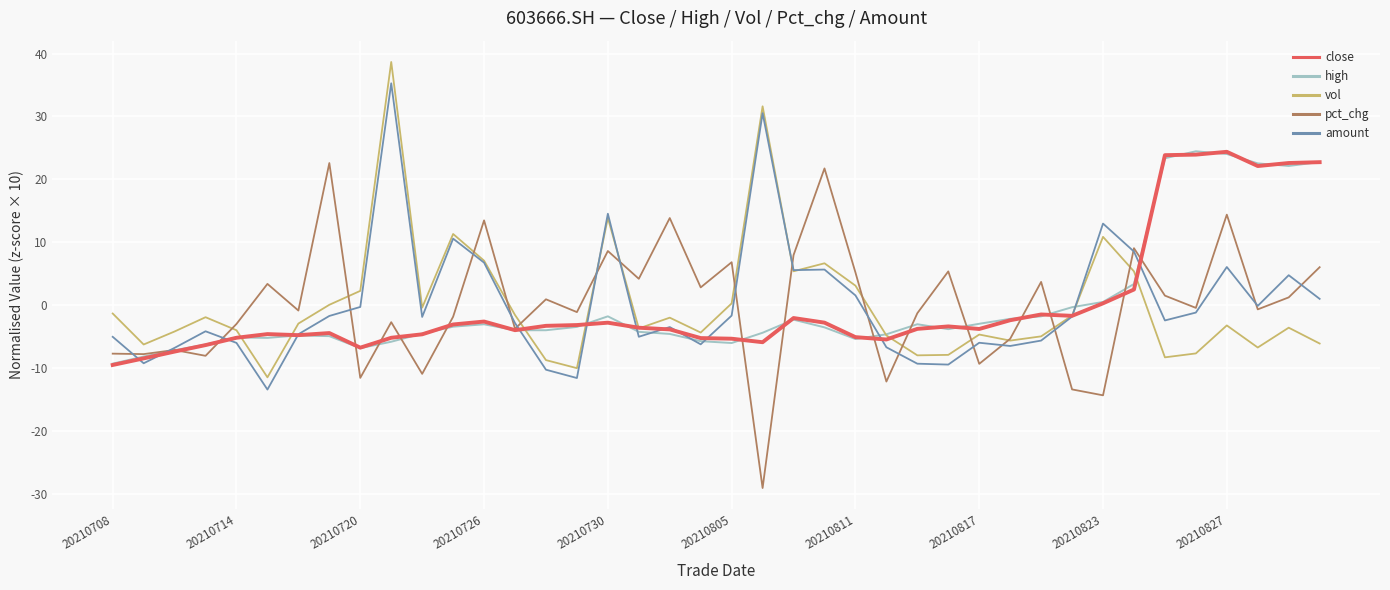

How many series are shown in this chart?

5